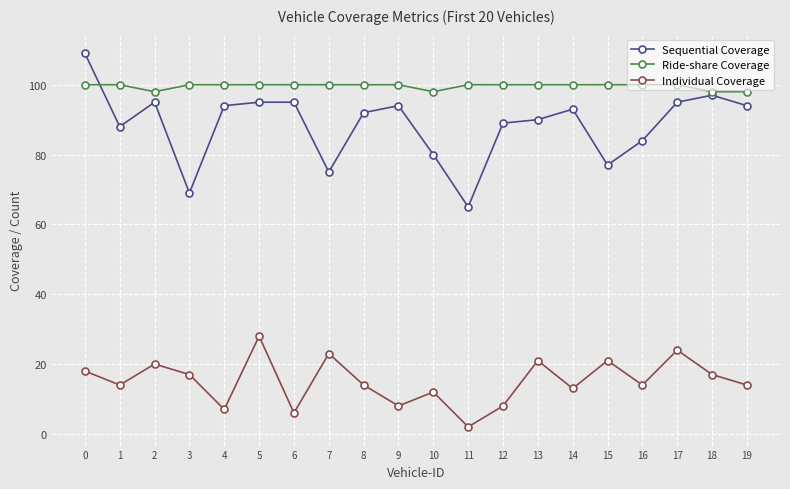

After their last crossing, which series has the higher values: Sequential Coverage or Ride-share Coverage?

Ride-share Coverage